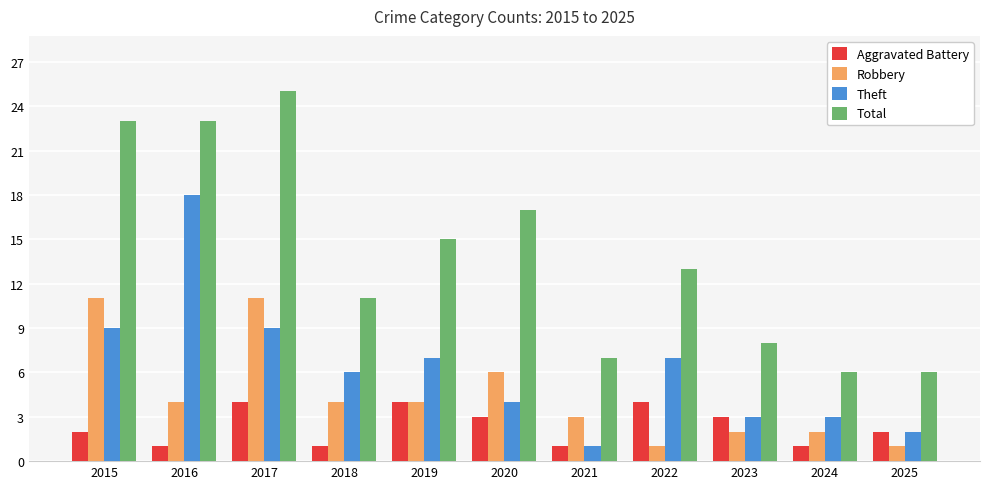

What are all the series names shown in the legend?

Aggravated Battery, Robbery, Theft, Total